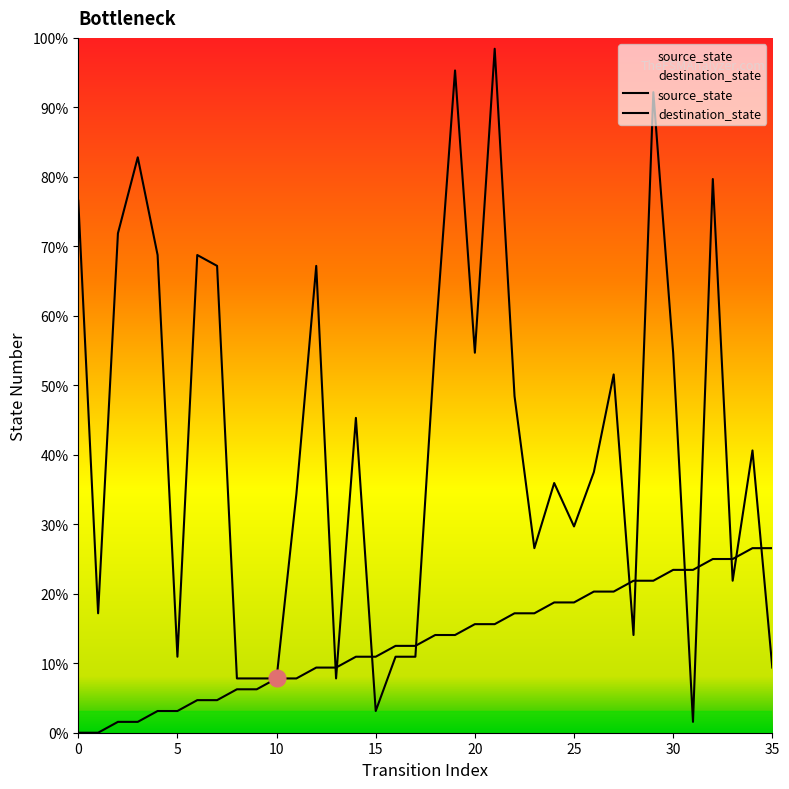

Is it true that destination_state equals 3 at 25?

False